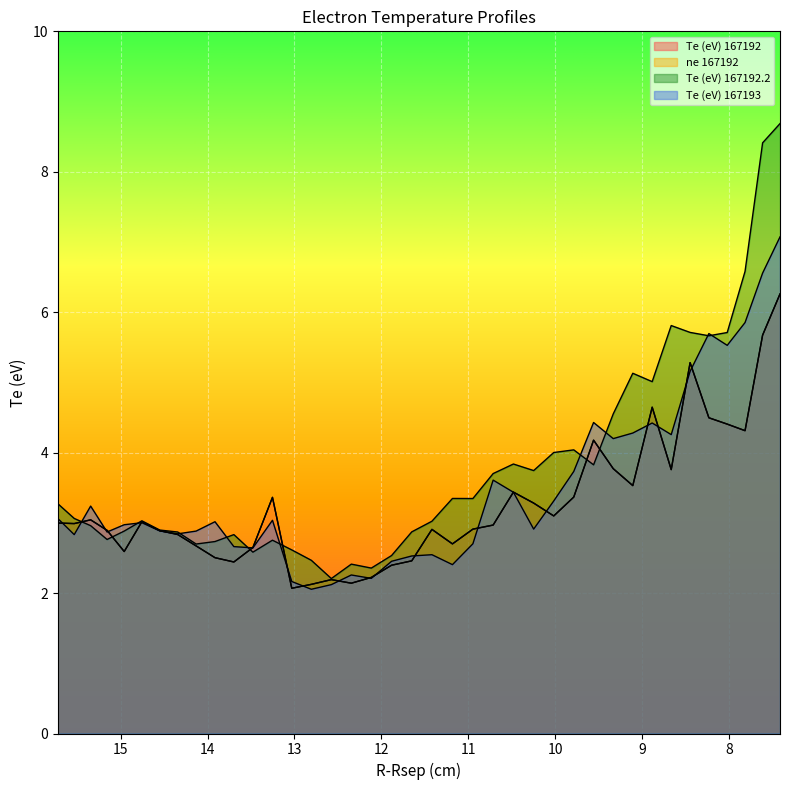

What are all the series names shown in the legend?

Te (eV) 167192, ne 167192, Te (eV) 167192.2, Te (eV) 167193